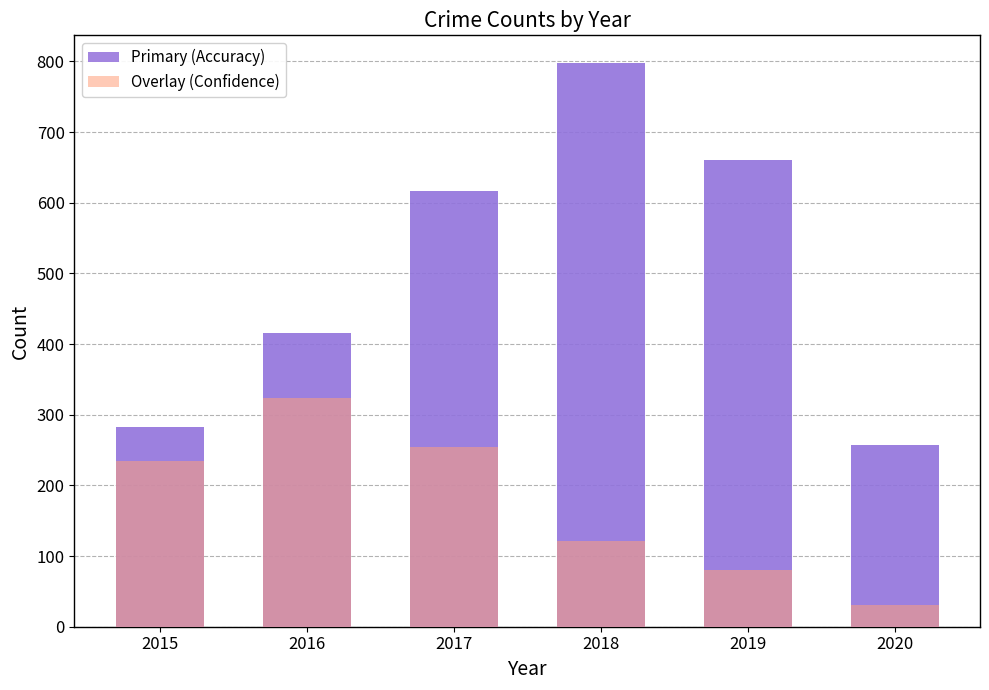

Which series has the largest total across all categories?

Primary (Accuracy)